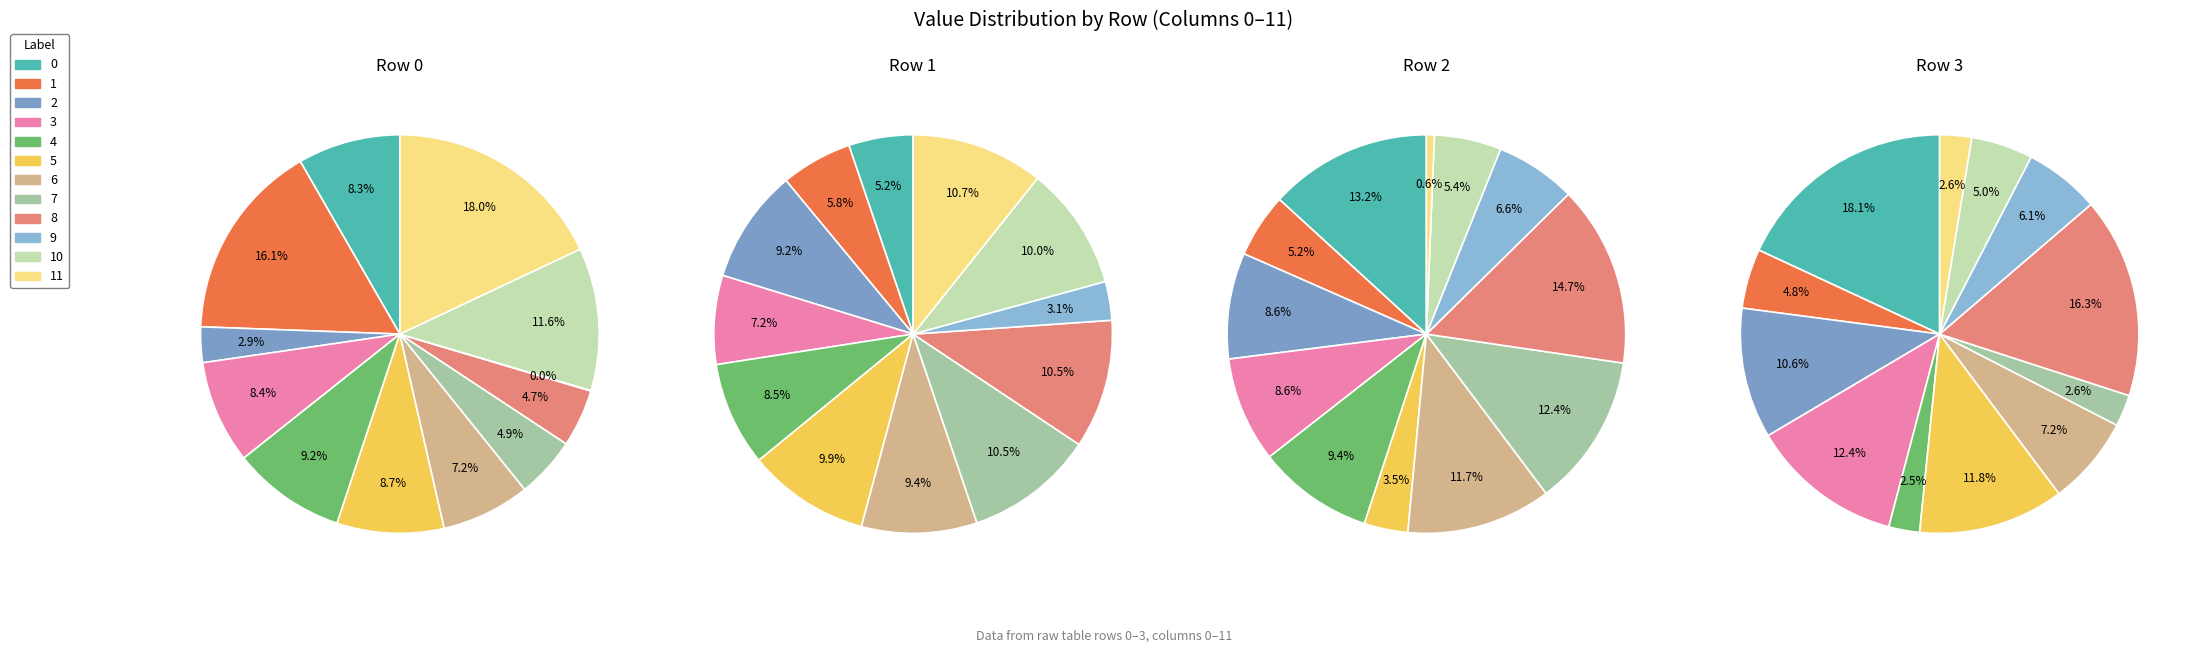

True or false: 5 accounts for 9% of the total.

True